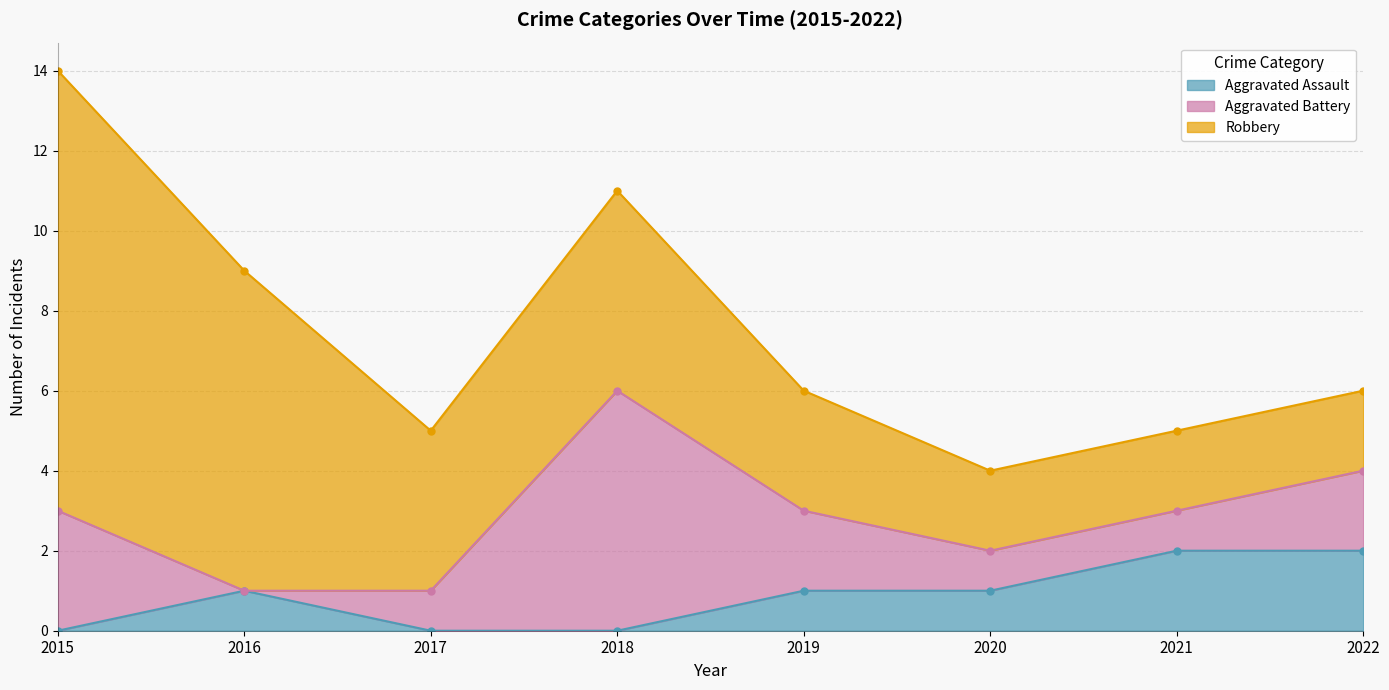

How many values in the Aggravated Assault series are below 1?

3